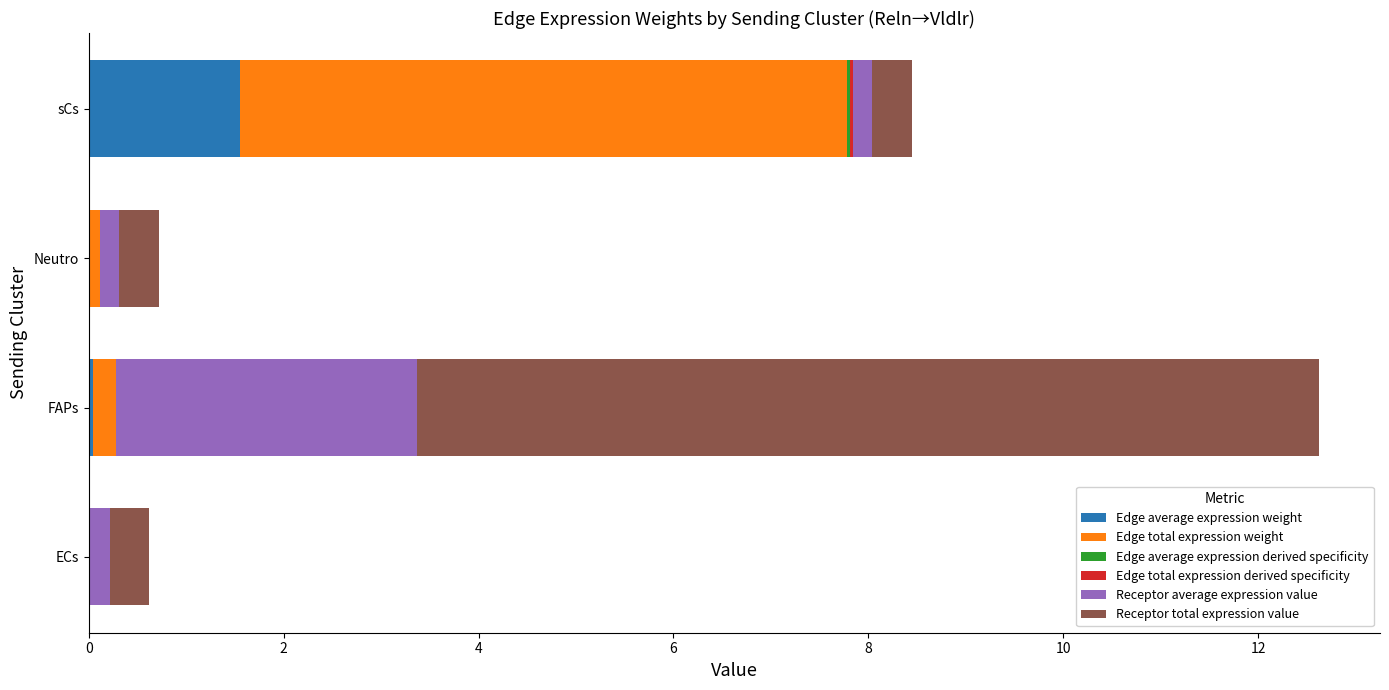

At which category is the sum across all series the highest?

FAPs